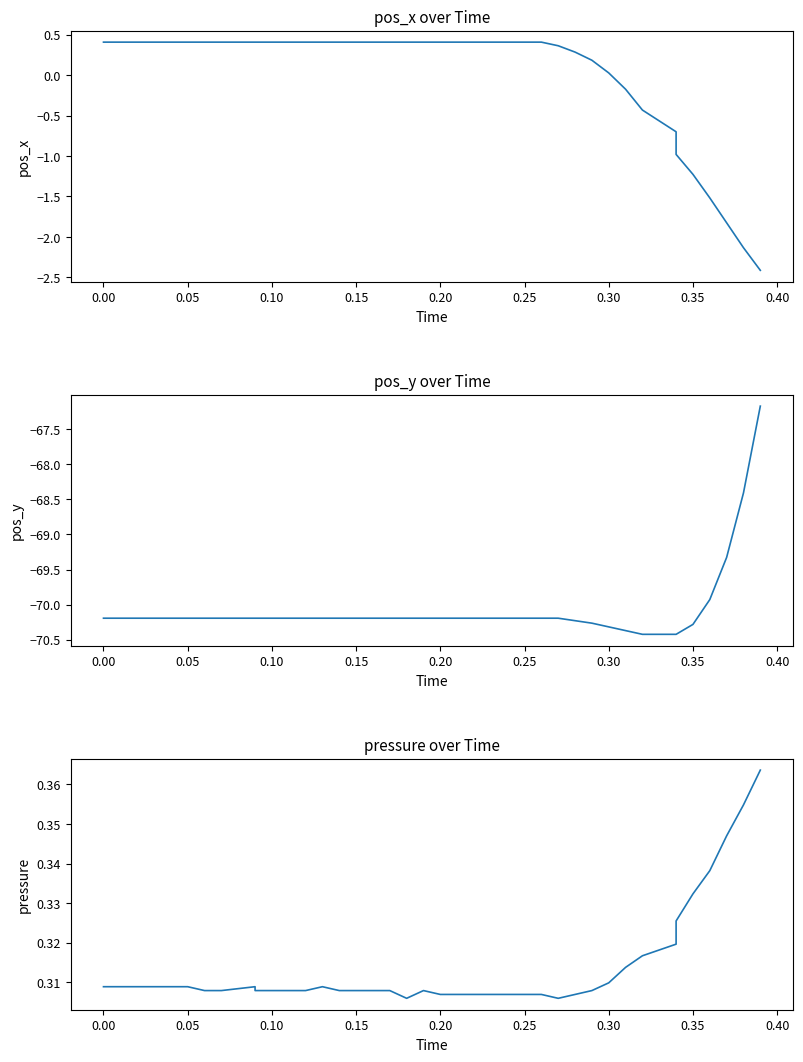

True or false: pressure and pos_y intersect in this chart.

False